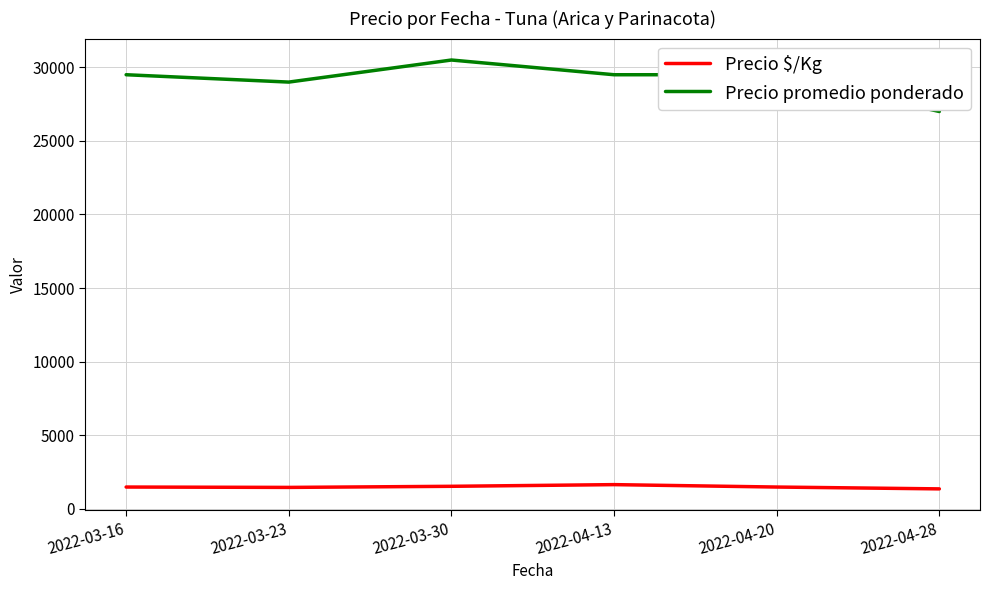

What are all the series names shown in the legend?

Precio $/Kg, Precio promedio ponderado